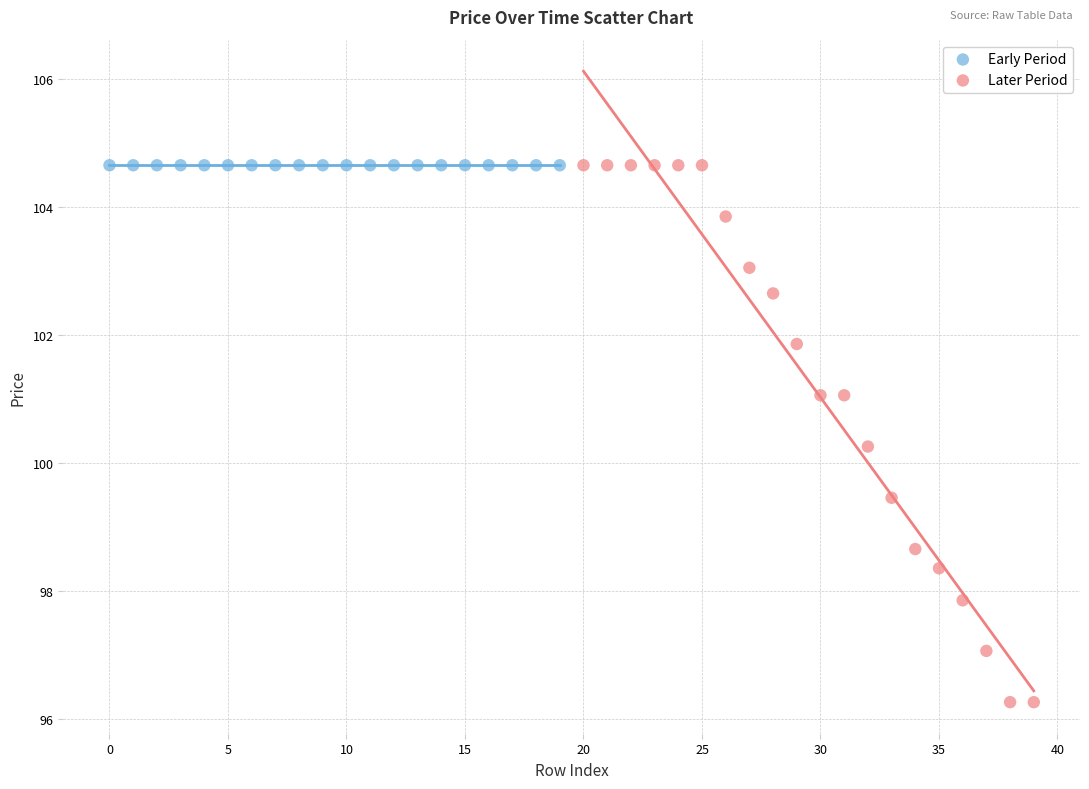

Which series contains the lowest Y value?

Later Period